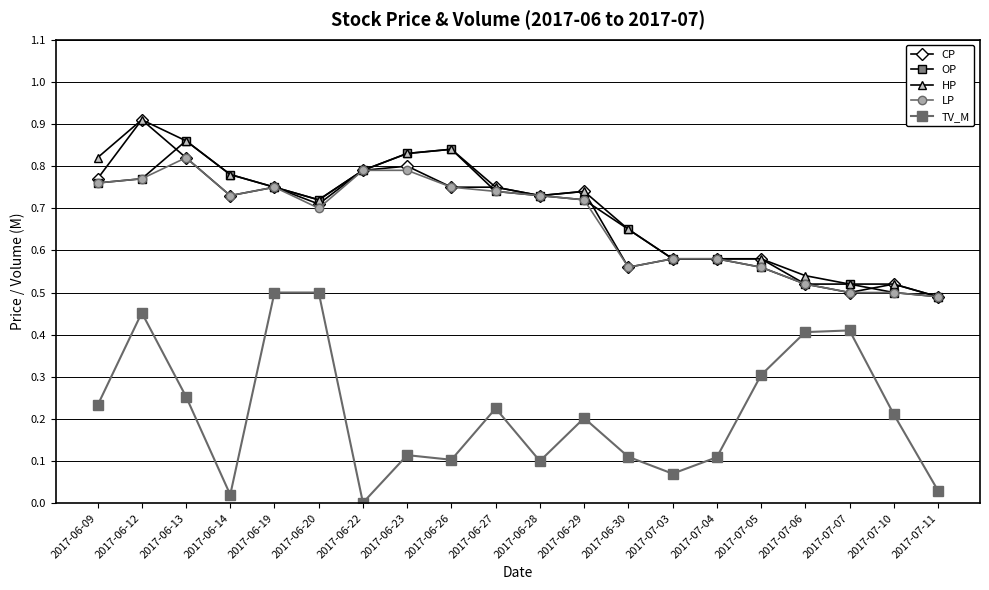

What is the label of the 17th point from the left?

2017-07-06